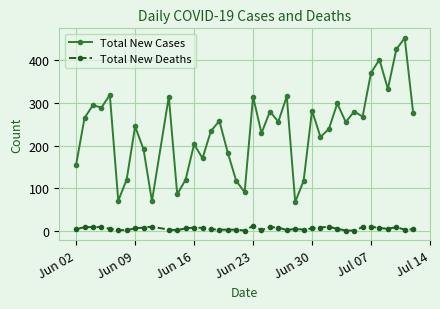

Rank the series by their average value, from highest to lowest.

Total New Cases, Total New Deaths